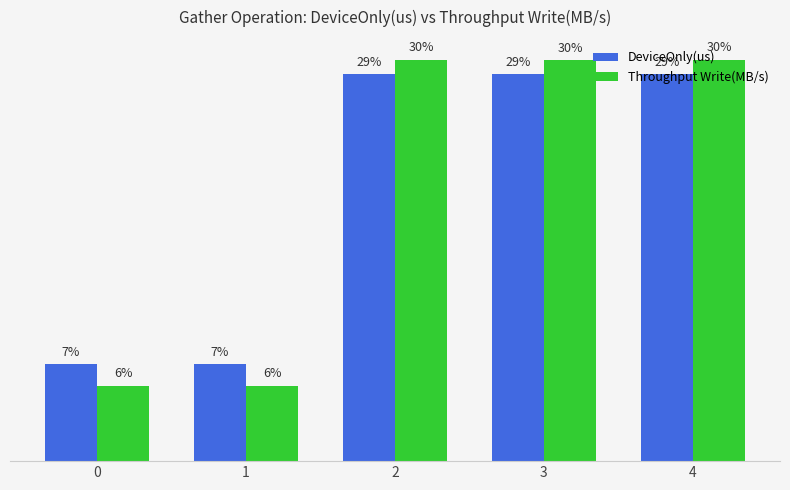

Does the chart contain stacked bars?

No